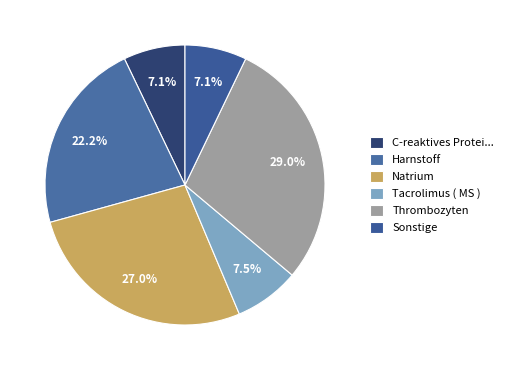

The Harnstoff slice represents 22% of the pie. True or false?

True